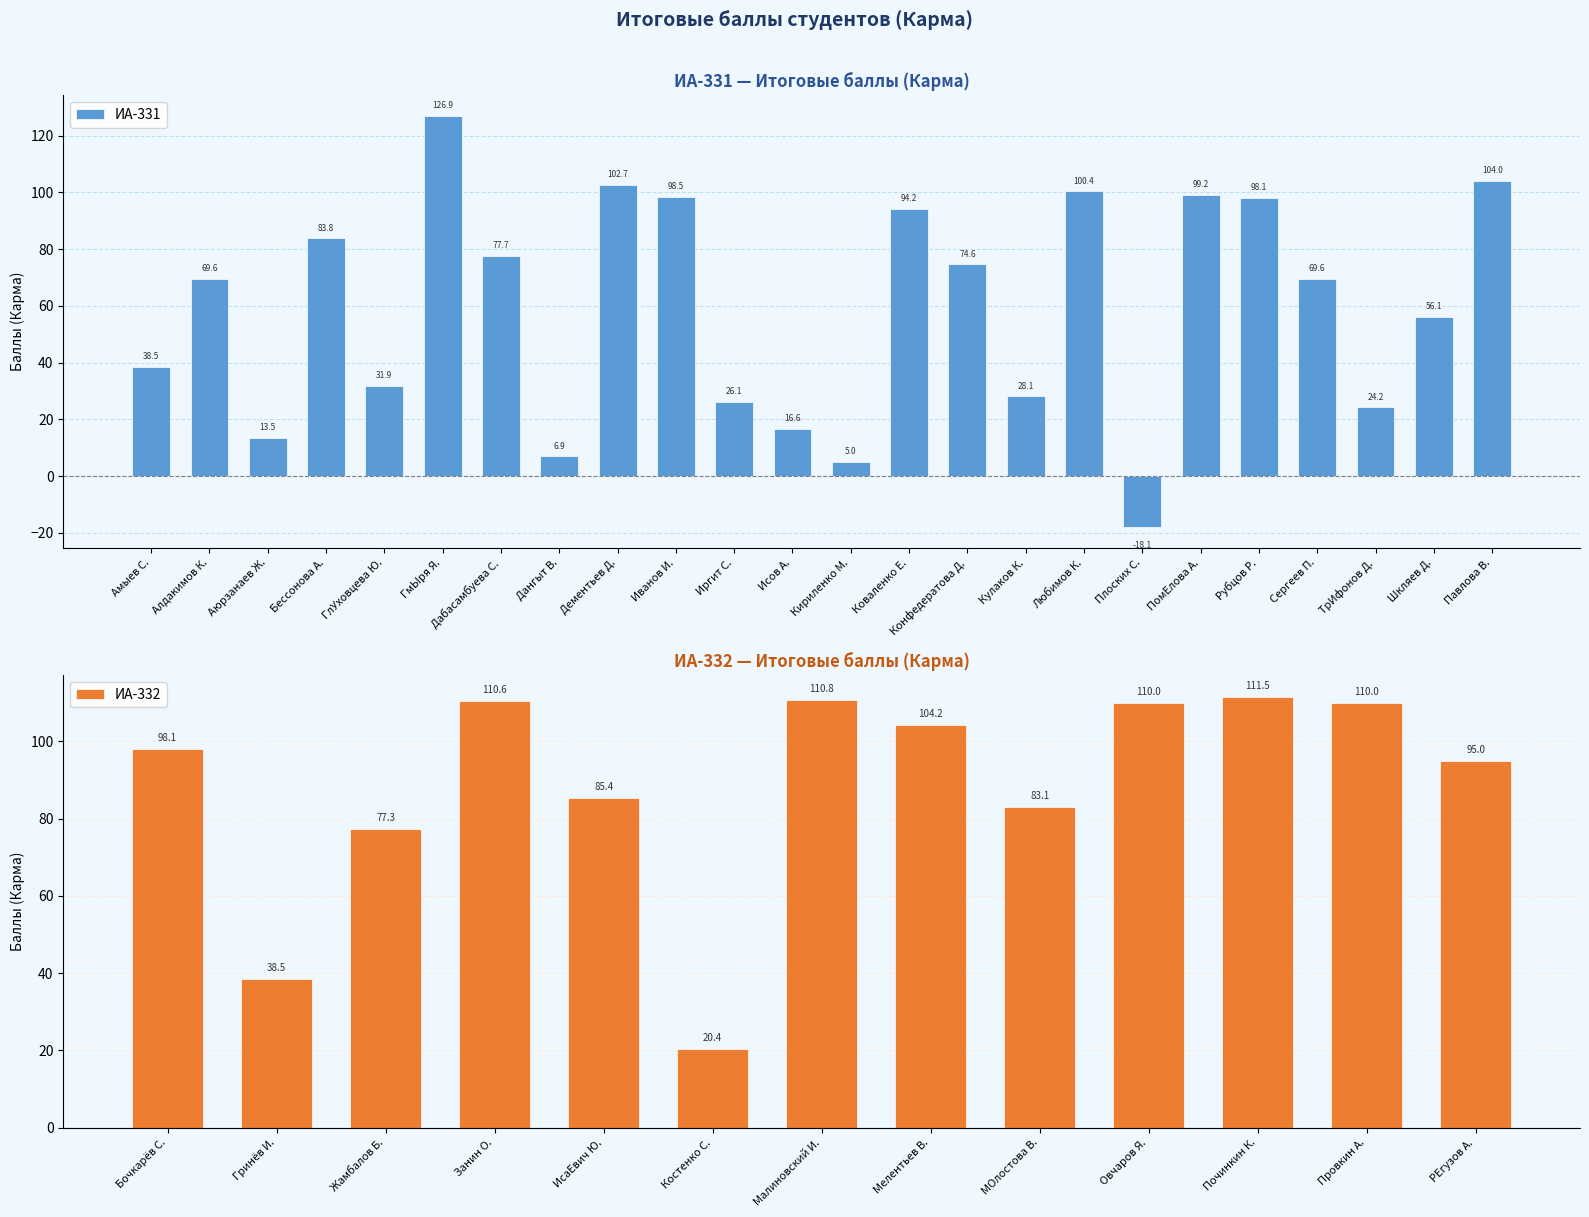

Is it true that ИА-331 equals 38.5 at Амыев С.?

True